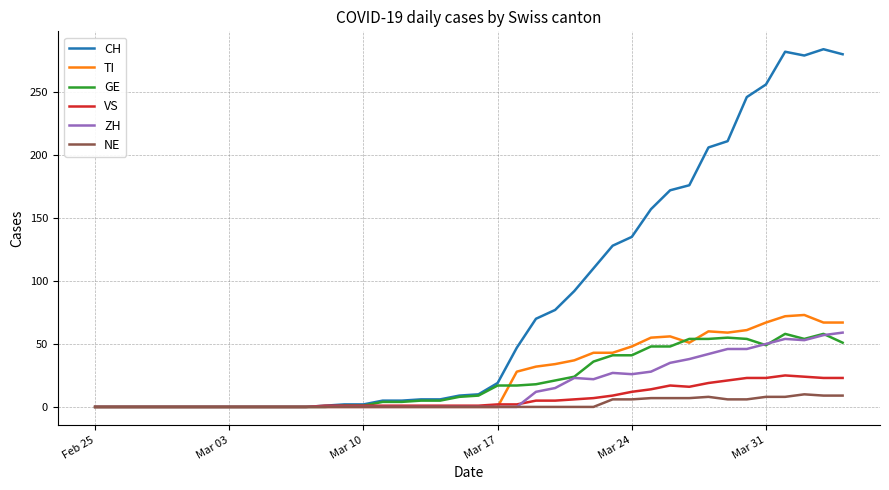

Which series has the largest total across all categories?

CH